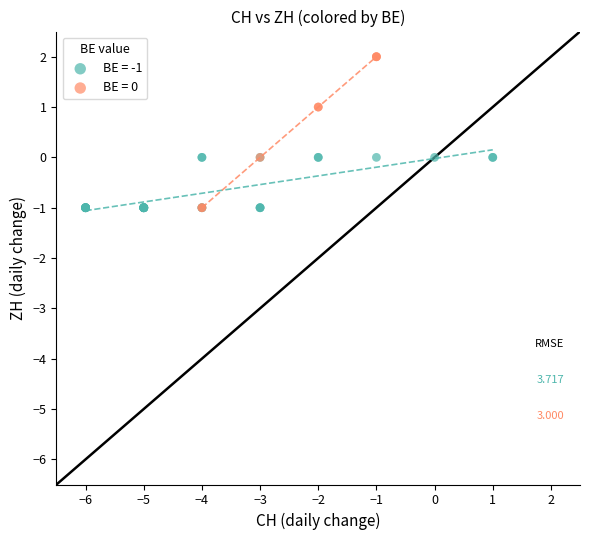

Which series contains the highest Y value?

BE = 0